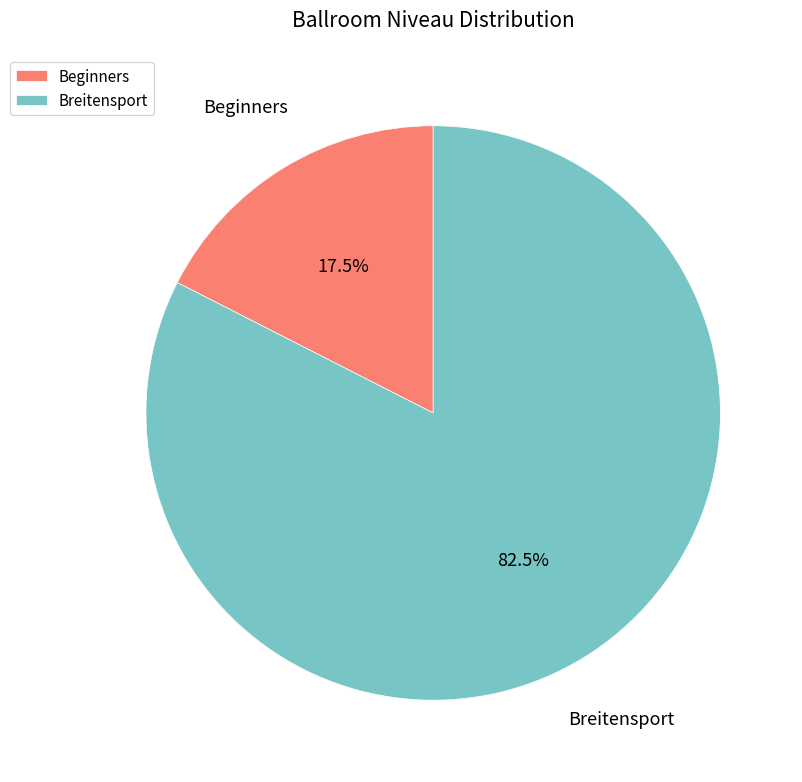

To the nearest percent, what is the difference between the largest and smallest slice percentages?

65%